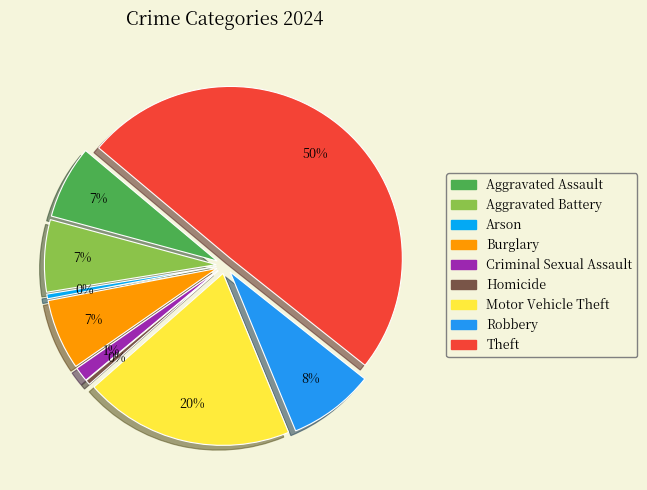

Is it true that Burglary is 7% of the pie?

True